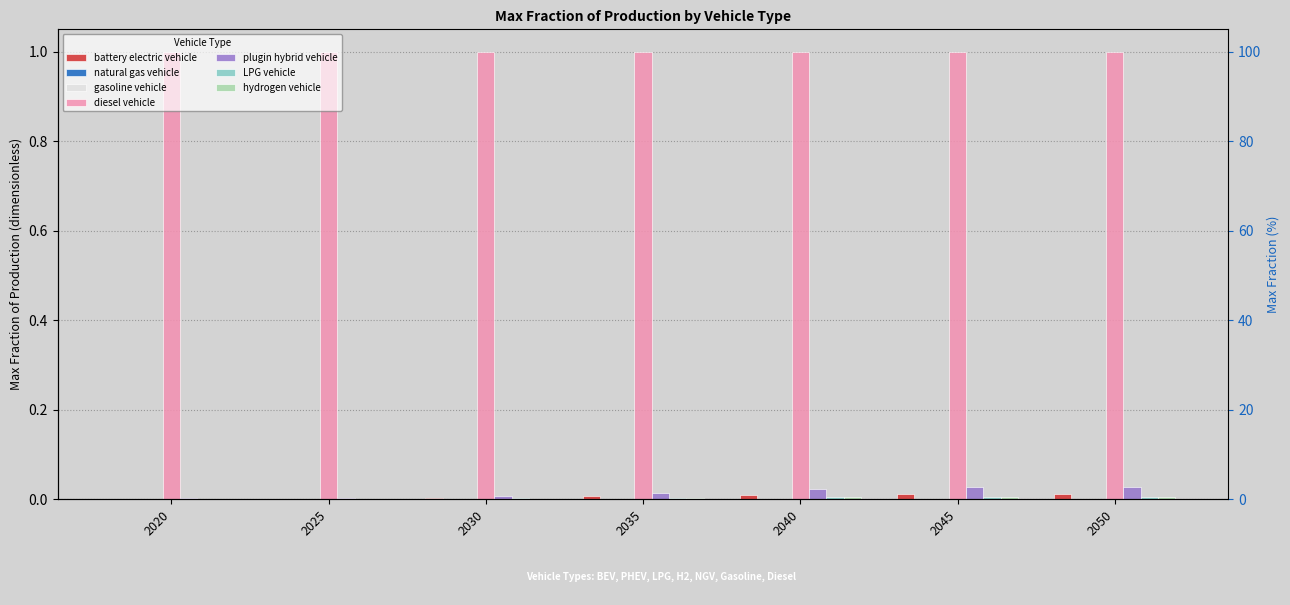

The plugin hybrid vehicle series shows 0.0 at 2020. True or false?

True